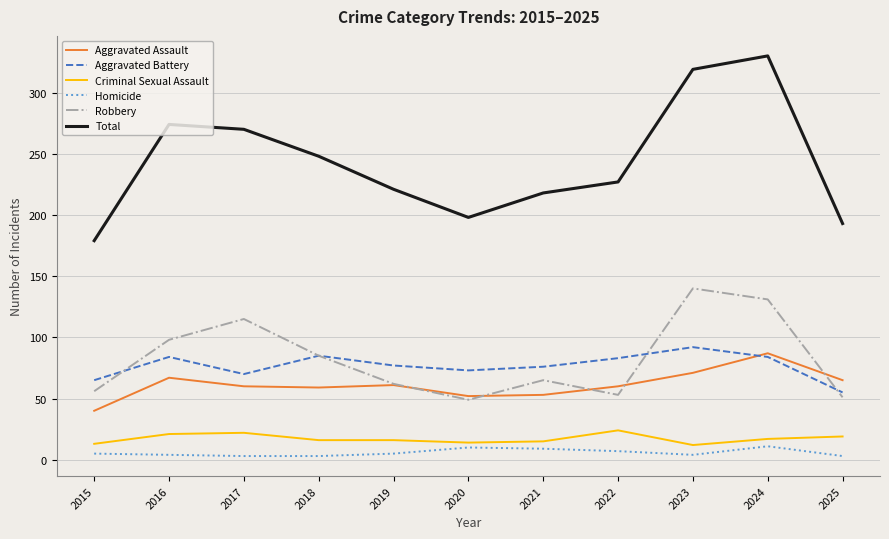

True or false: Aggravated Battery has more than 2 points higher than both neighbors.

True